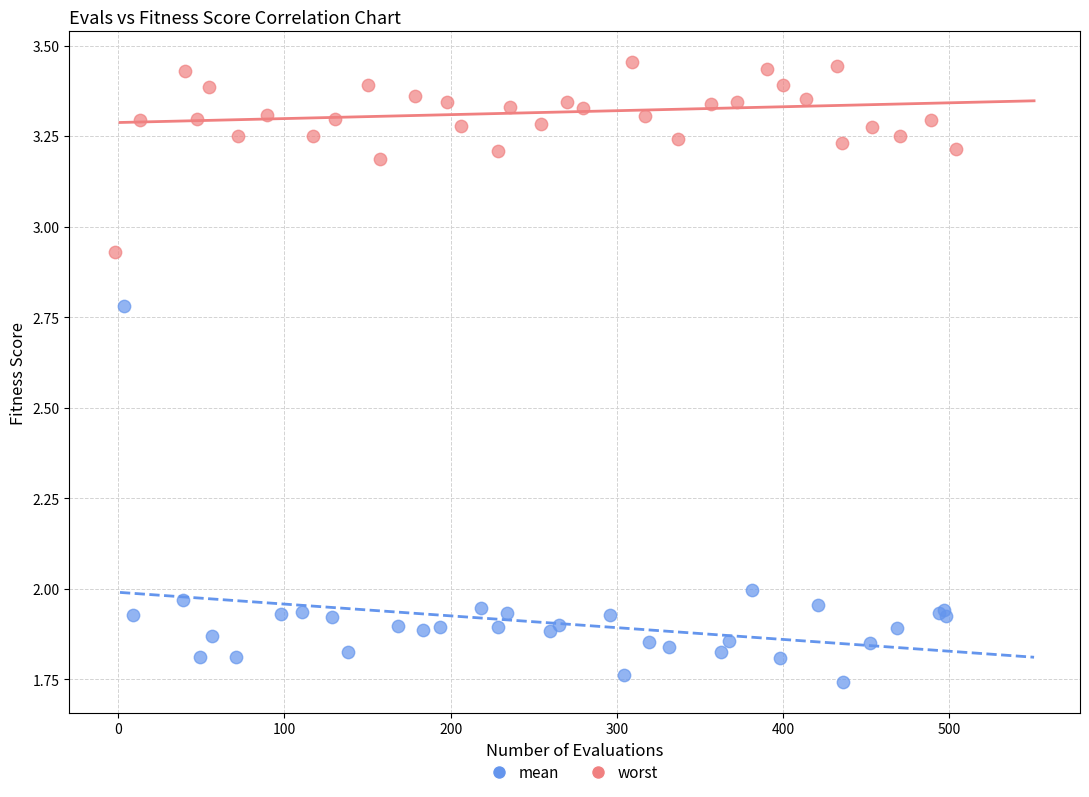

What are all the series names shown in the legend?

mean, worst